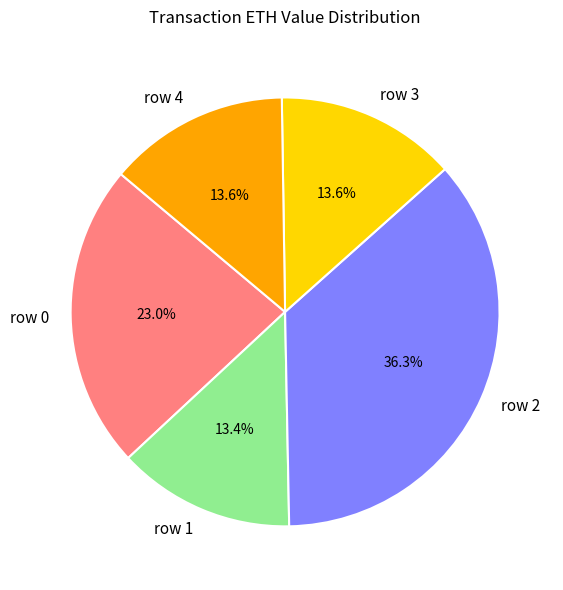

Which slice is the largest?

row 2